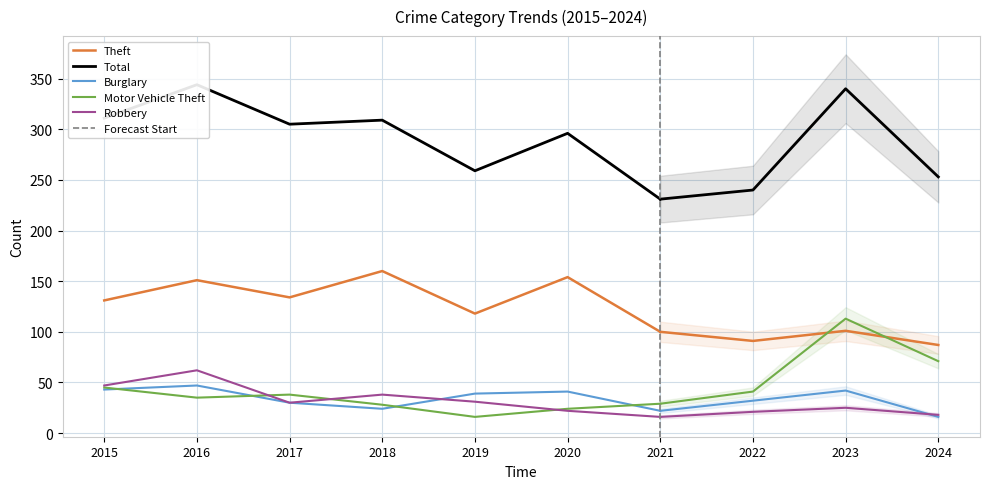

Is this an area chart (filled region under the line)?

No